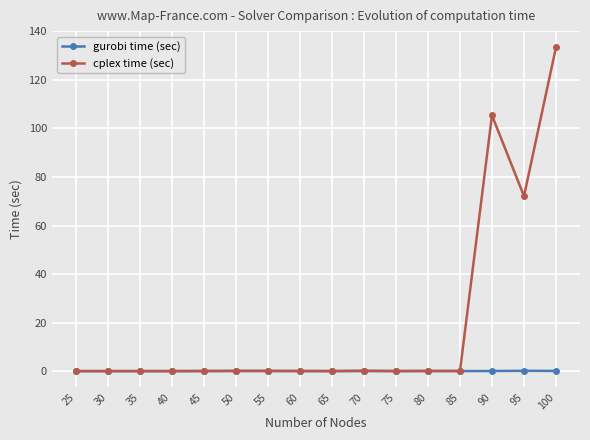

True or false: cplex time (sec) has more than 0 interior local peaks.

True